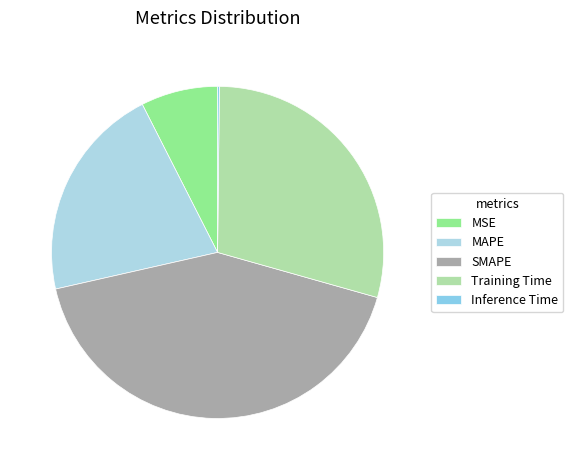

Which slice is the smallest?

Inference Time